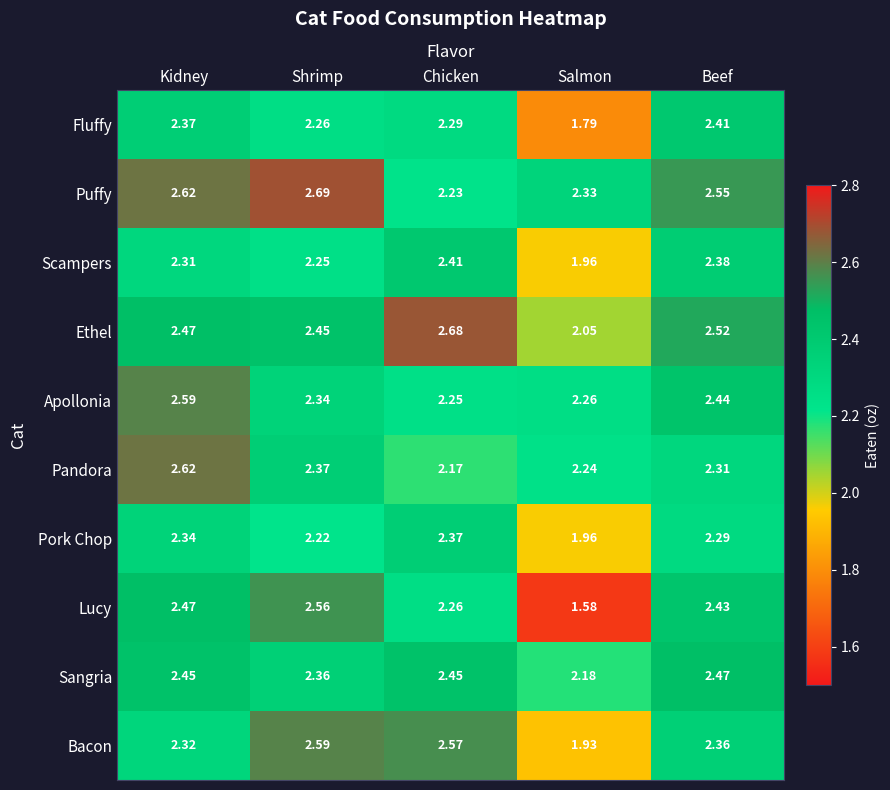

Which category has the lowest value across all series?

Salmon